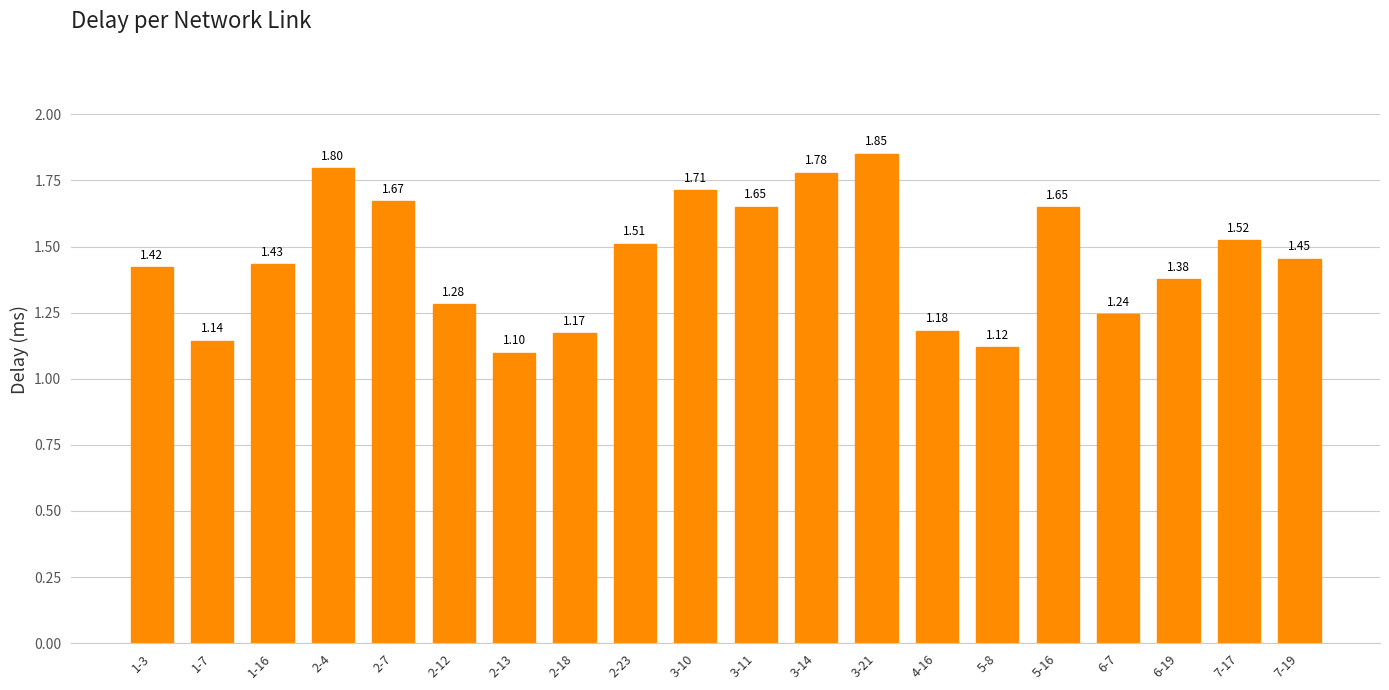

What is the sum of all values?

29.1